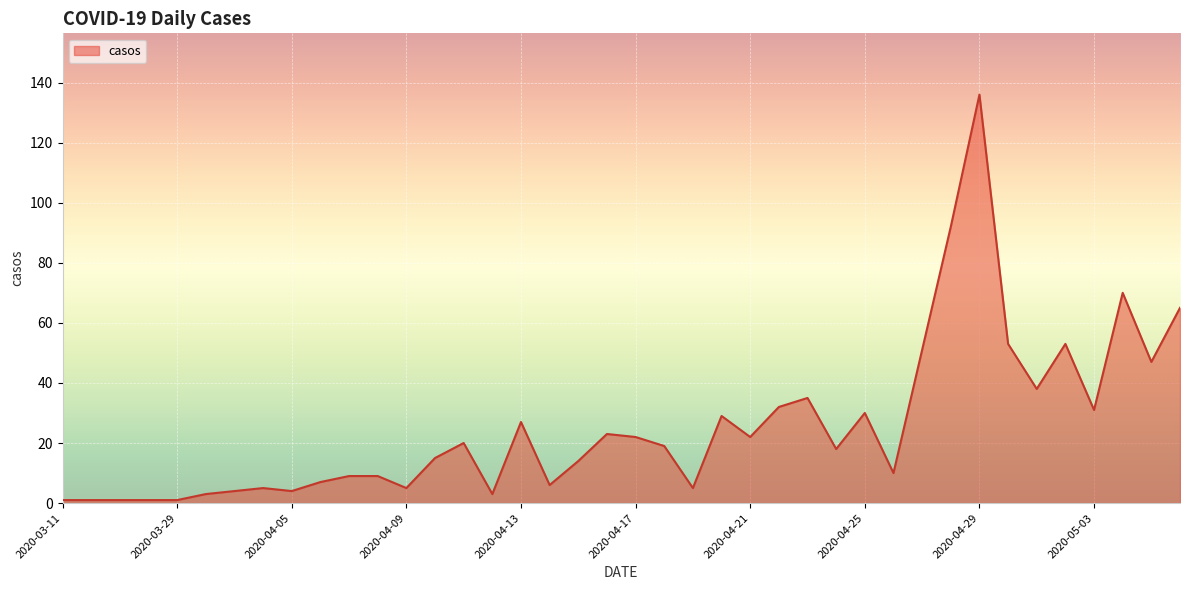

What is the maximum value shown in the chart?

136